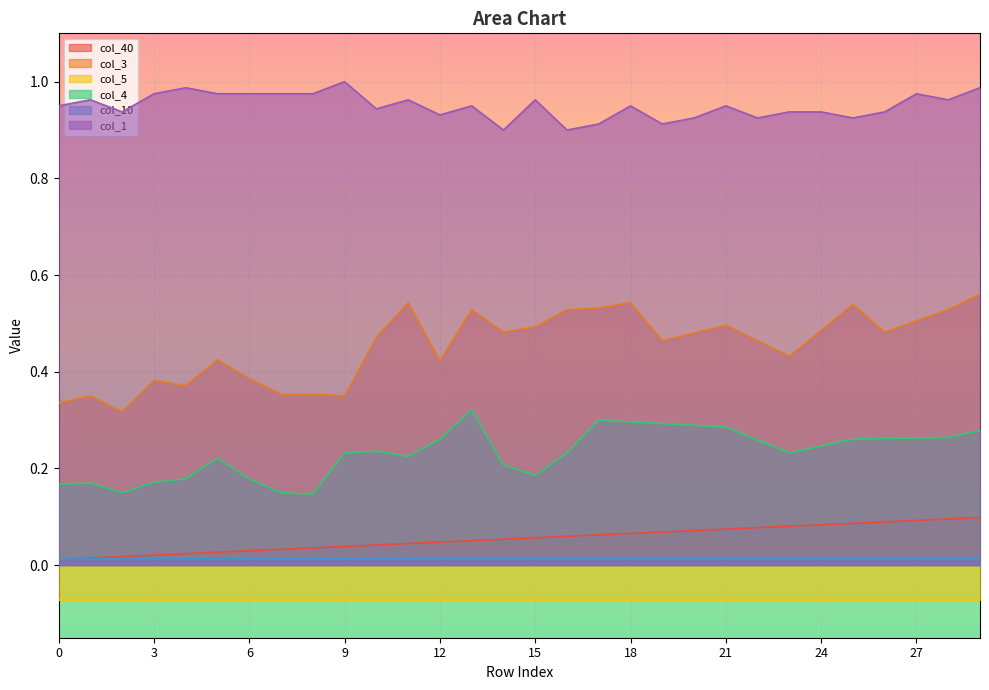

At how many categories does at least one series exceed 0?

30